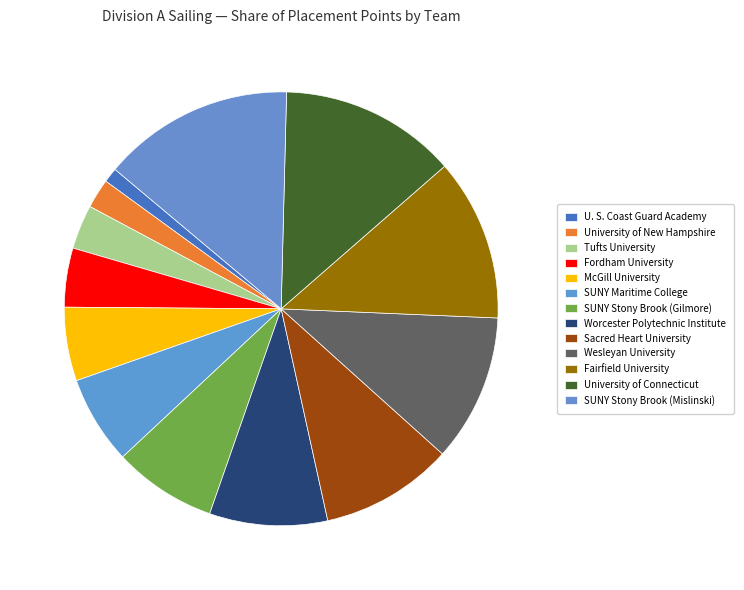

Do Fairfield University and SUNY Stony Brook (Mislinski) together represent more than half of the pie?

No